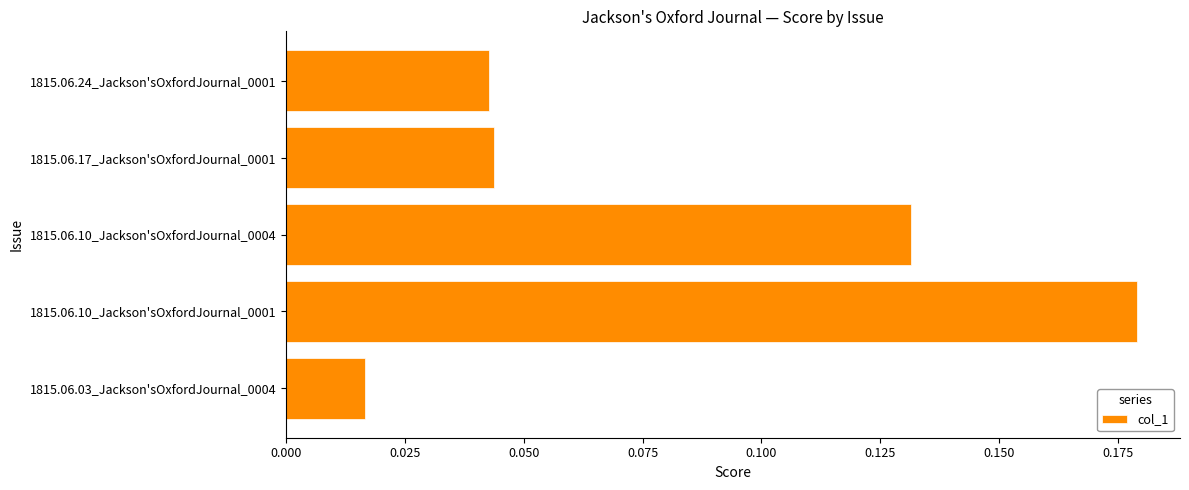

At which category does the chart reach its peak across all series?

1815.06.10_Jackson'sOxfordJournal_0001